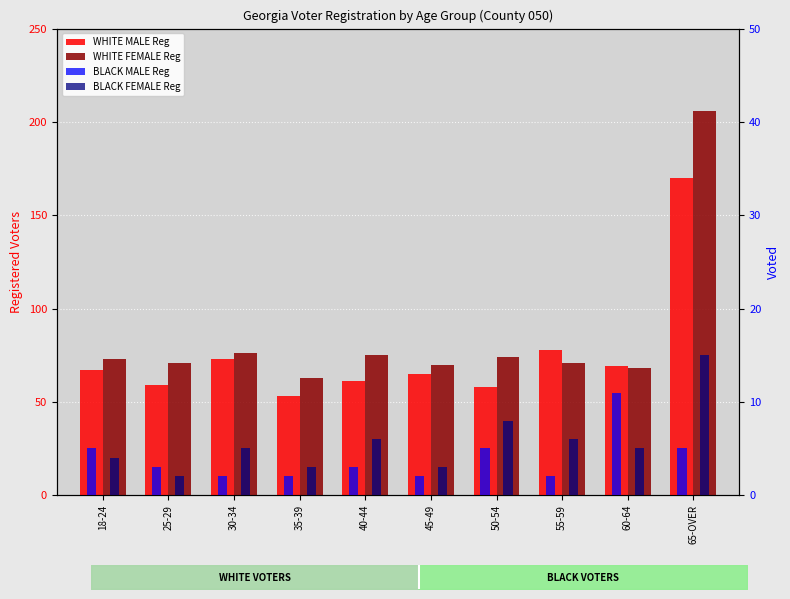

Which series has the widest spread of values?

WHITE FEMALE Reg